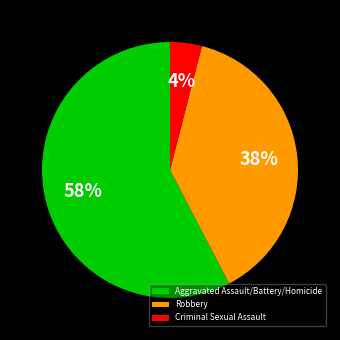

Is the sum of Criminal Sexual Assault and Robbery greater than half?

No